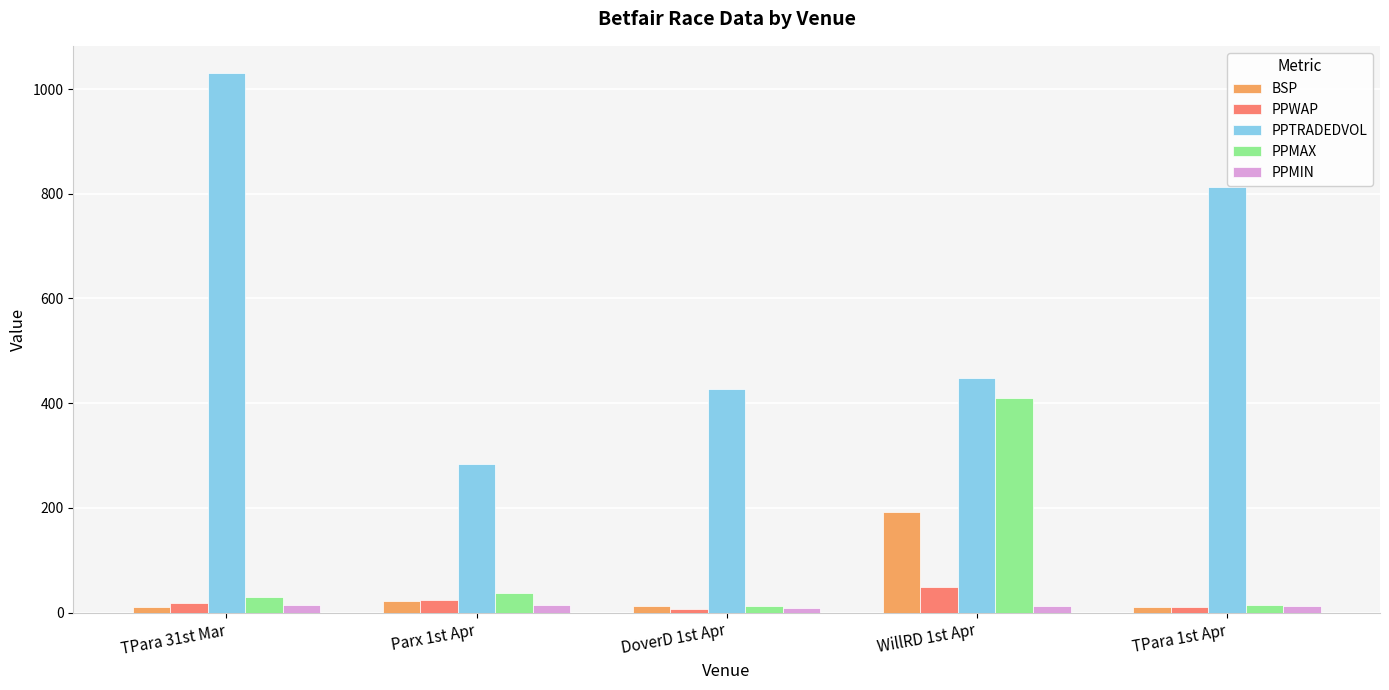

Does the chart contain stacked bars?

No